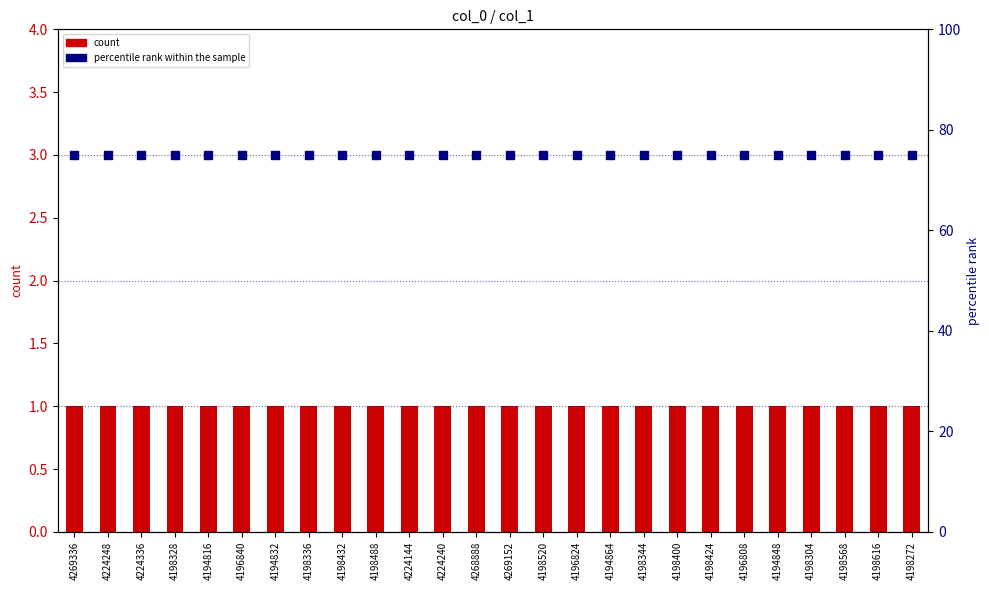

Which series has the largest total across all categories?

percentile rank within the sample